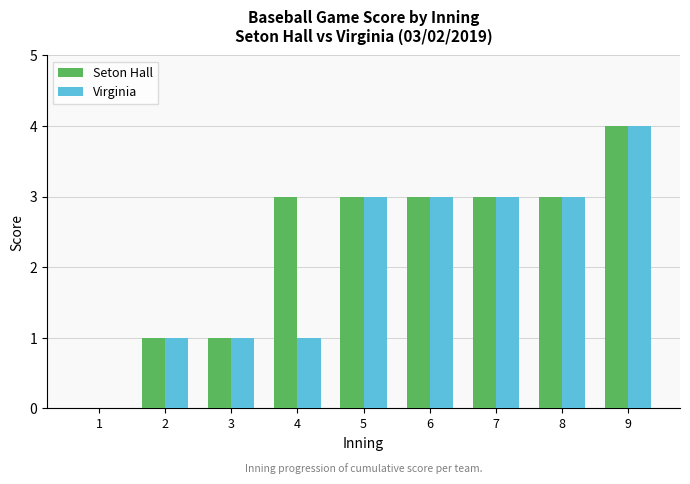

What is the sum of all Seton Hall values?

21